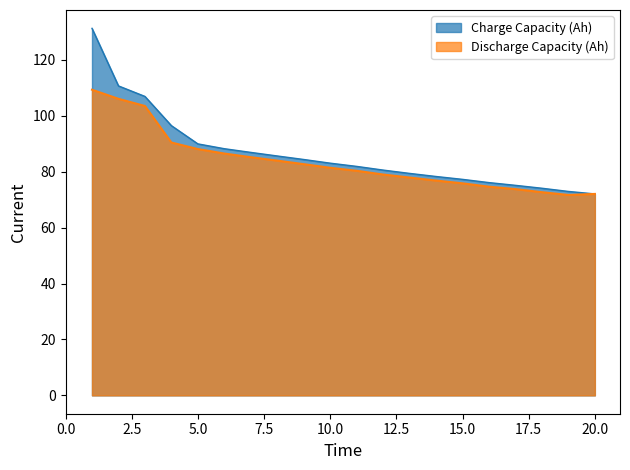

At charge_capacity, list the series in order from smallest to largest.

discharge_capacity, charge_capacity